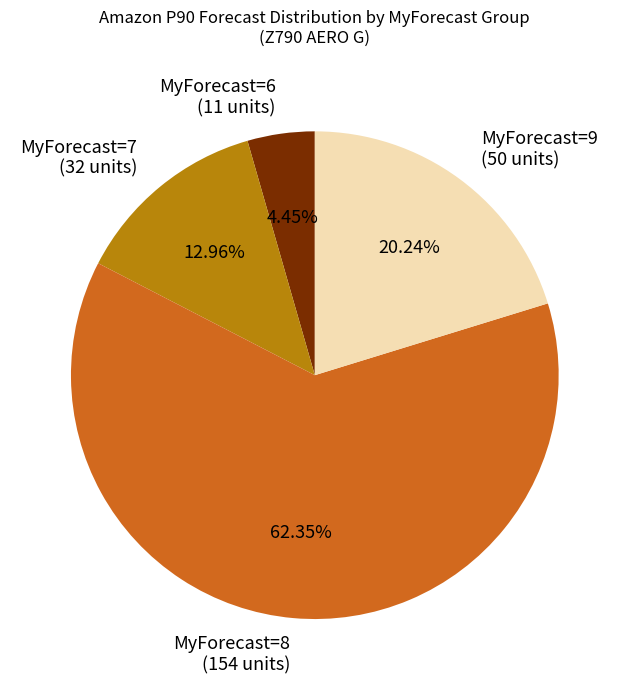

Between MyForecast=8 (154 units) and MyForecast=6 (11 units), which is larger?

MyForecast=8 (154 units)